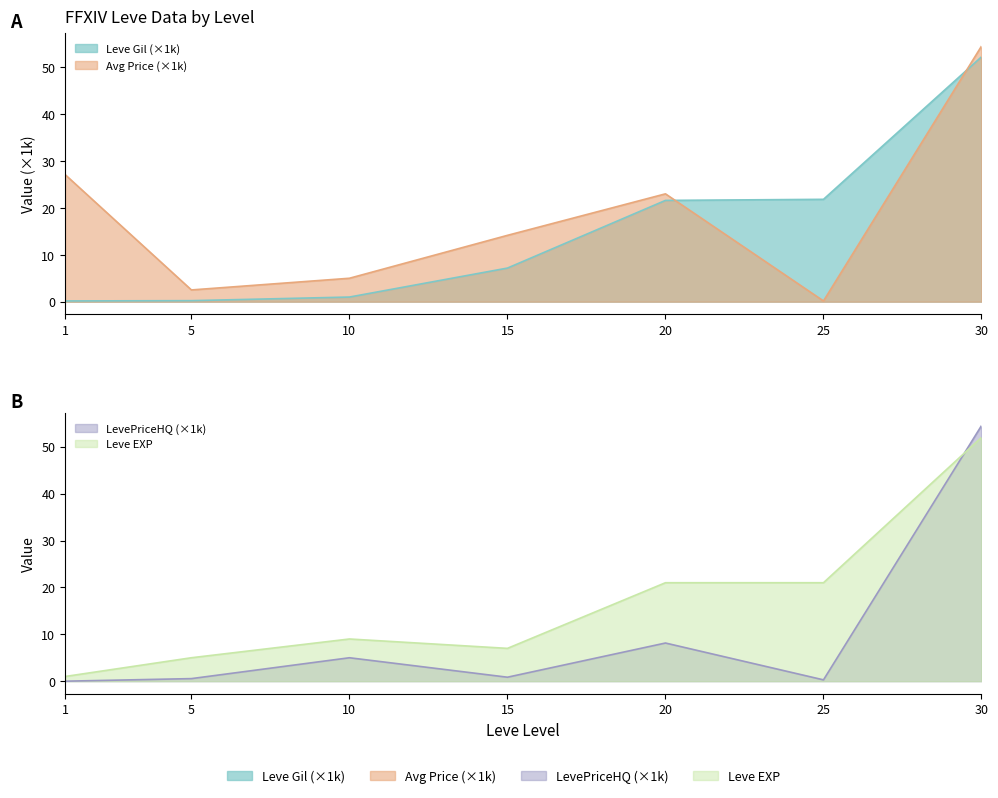

At which category does currentAveragePrice reach its first local peak?

20